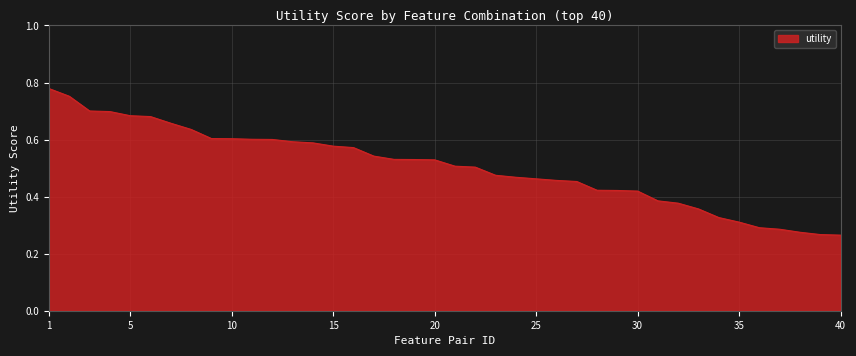

List the labels in order of value, smallest first.

40, 39, 38, 37, 36, 35, 34, 33, 32, 31, 30, 29, 28, 27, 26, 25, 24, 23, 22, 21, 20, 19, 18, 17, 16, 15, 14, 13, 12, 11, 10, 9, 8, 7, 6, 5, 4, 3, 2, 1